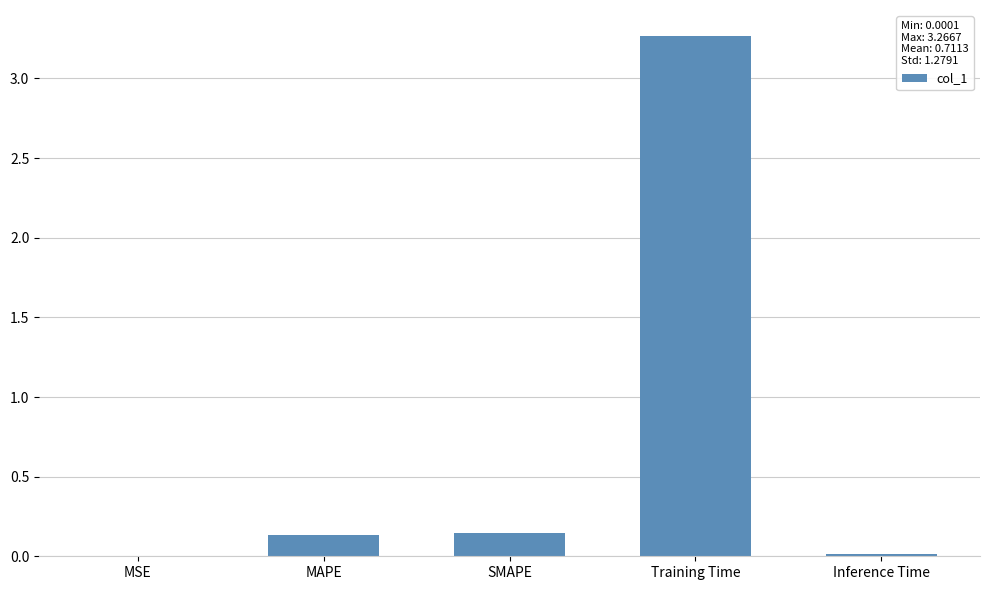

Which label corresponds to the largest value in the chart?

Training Time